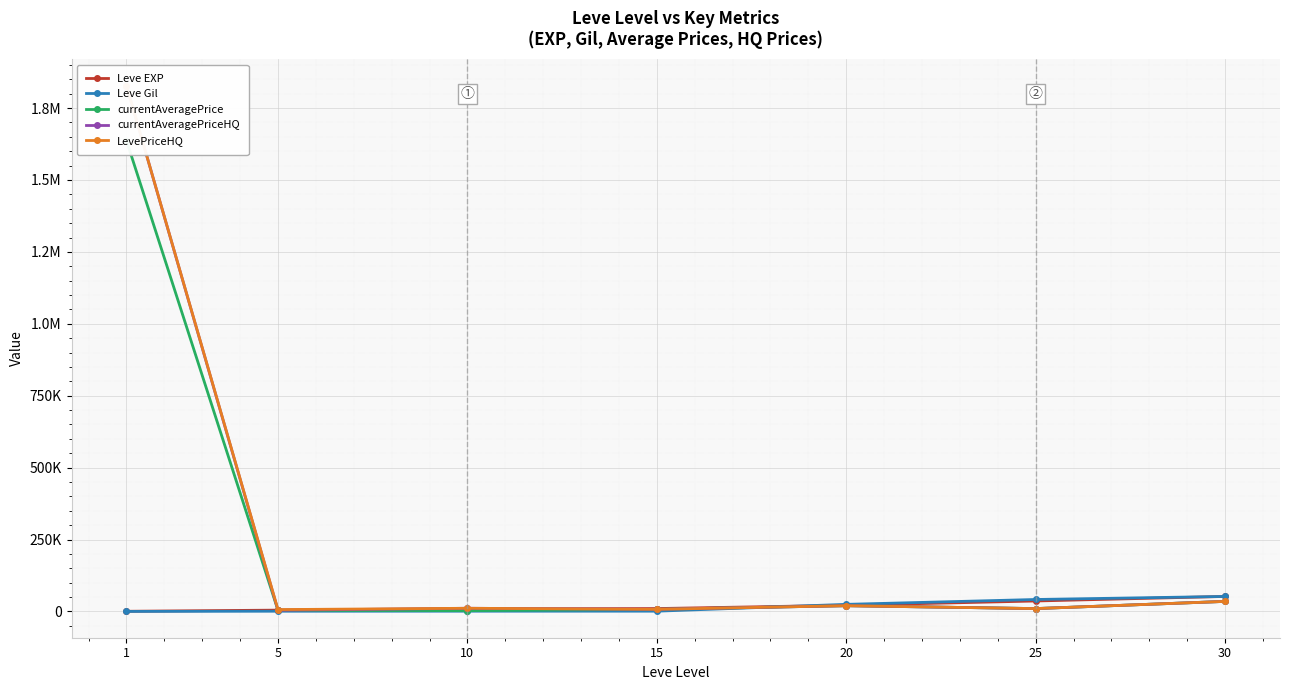

What is the smallest value displayed?

112.0